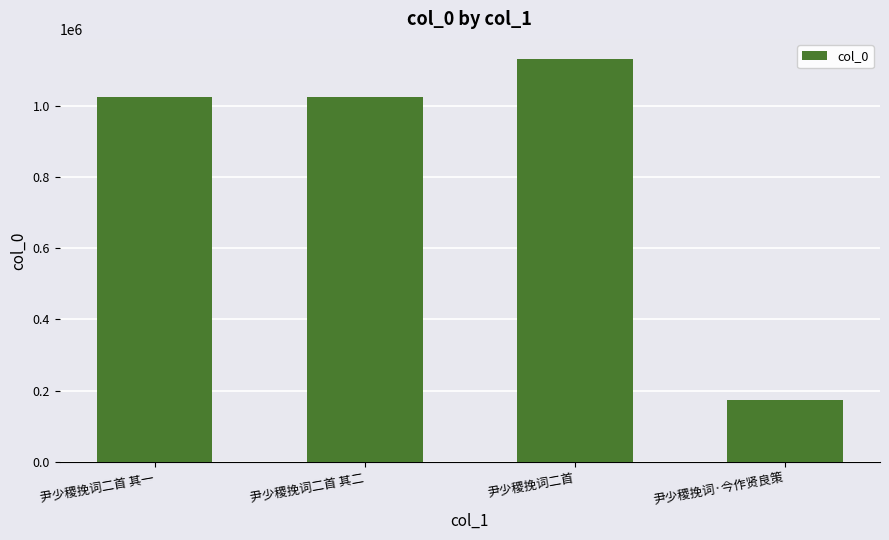

What is the ratio of the value at 尹少稷挽词二首 其二 to the value at 尹少稷挽词·今作贤良策?

5.9